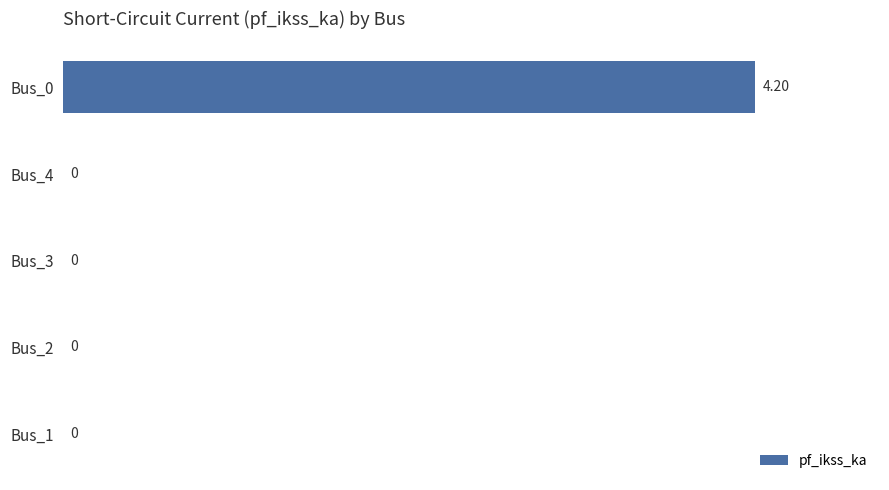

How many values are between 0 and 1?

4